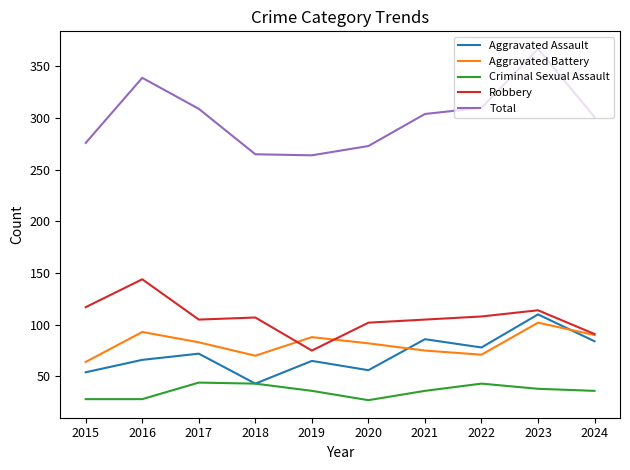

How many interior local valleys does the Total series have?

1